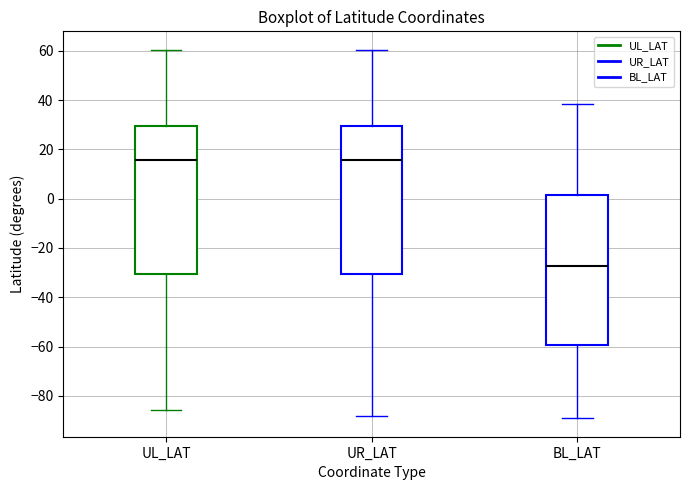

Where does the median line of the box for UL_LAT sit on the y-axis? The values are not printed on the chart, so give them approximately, as read against the axis.

16